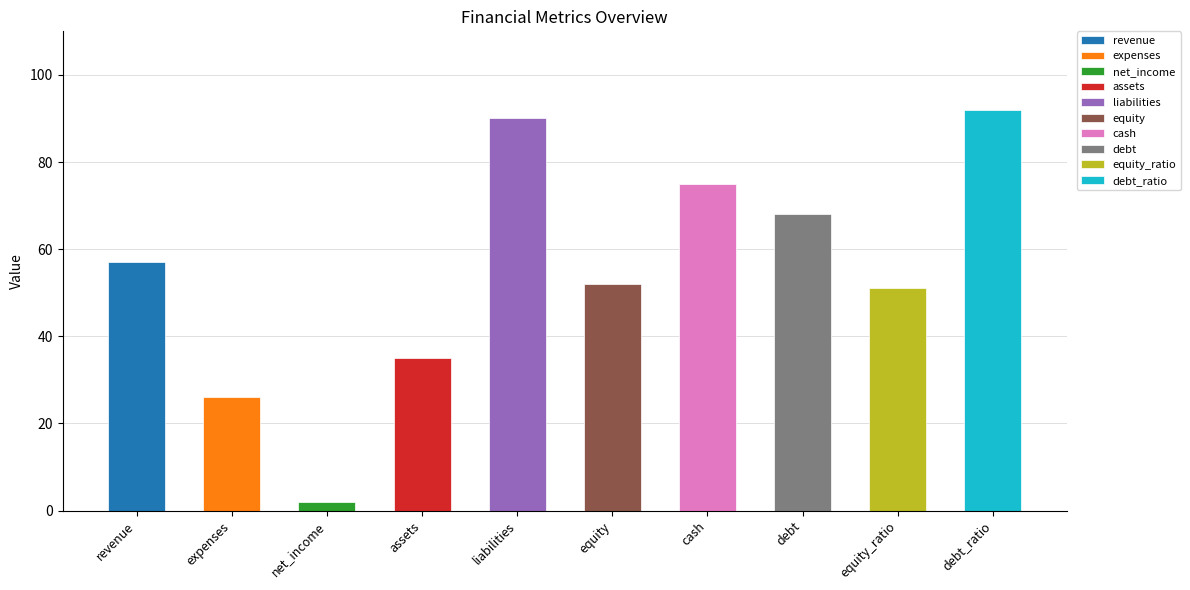

Rank the categories by value from highest to lowest.

debt_ratio, liabilities, cash, debt, revenue, equity, equity_ratio, assets, expenses, net_income